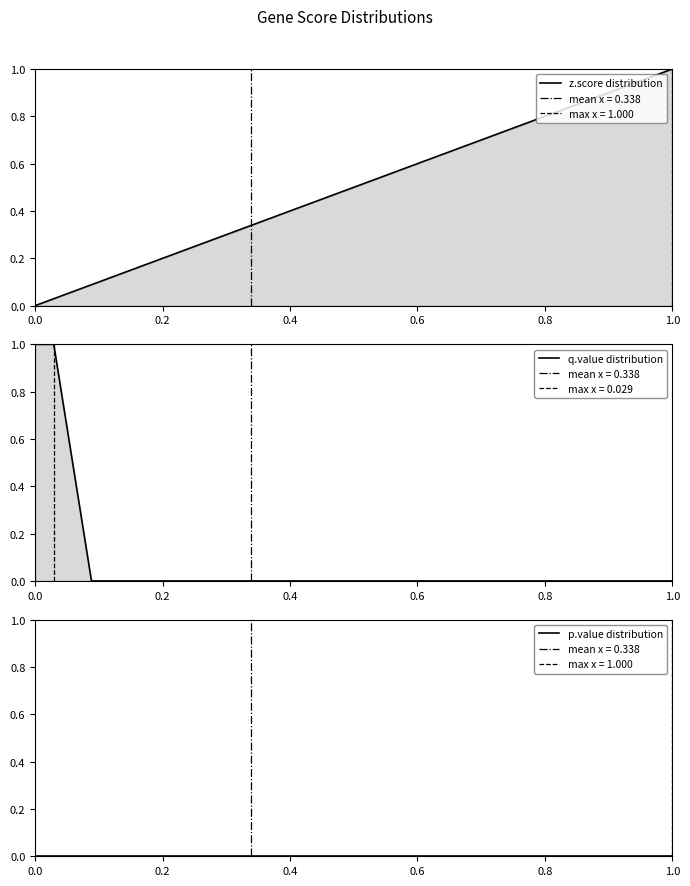

List the series in order of their overall mean, lowest first.

p.value (line), q.value (line), z.score (line)